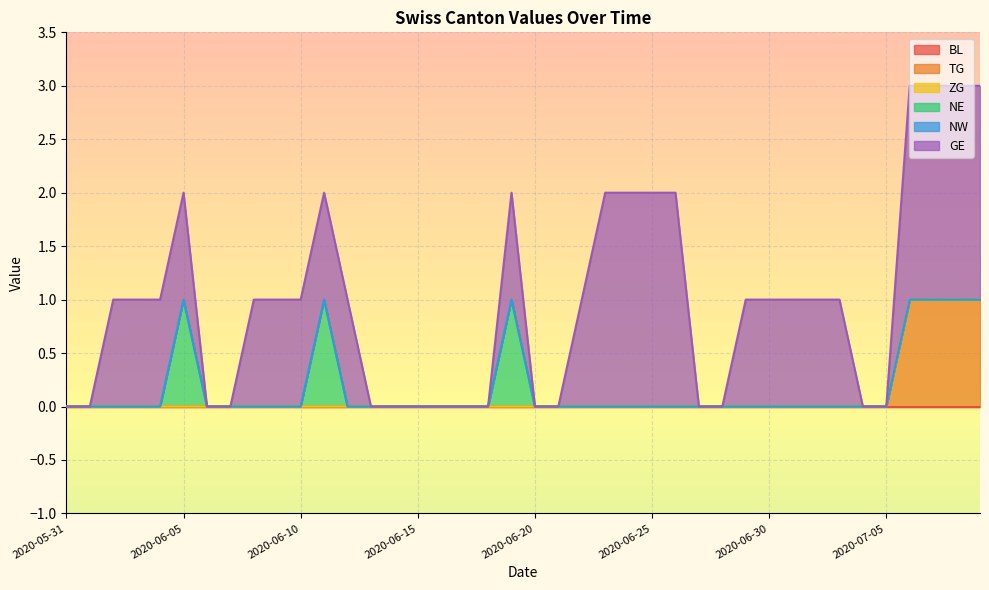

List the series in order of their peak value, lowest first.

BL, ZG, NW, TG, NE, GE